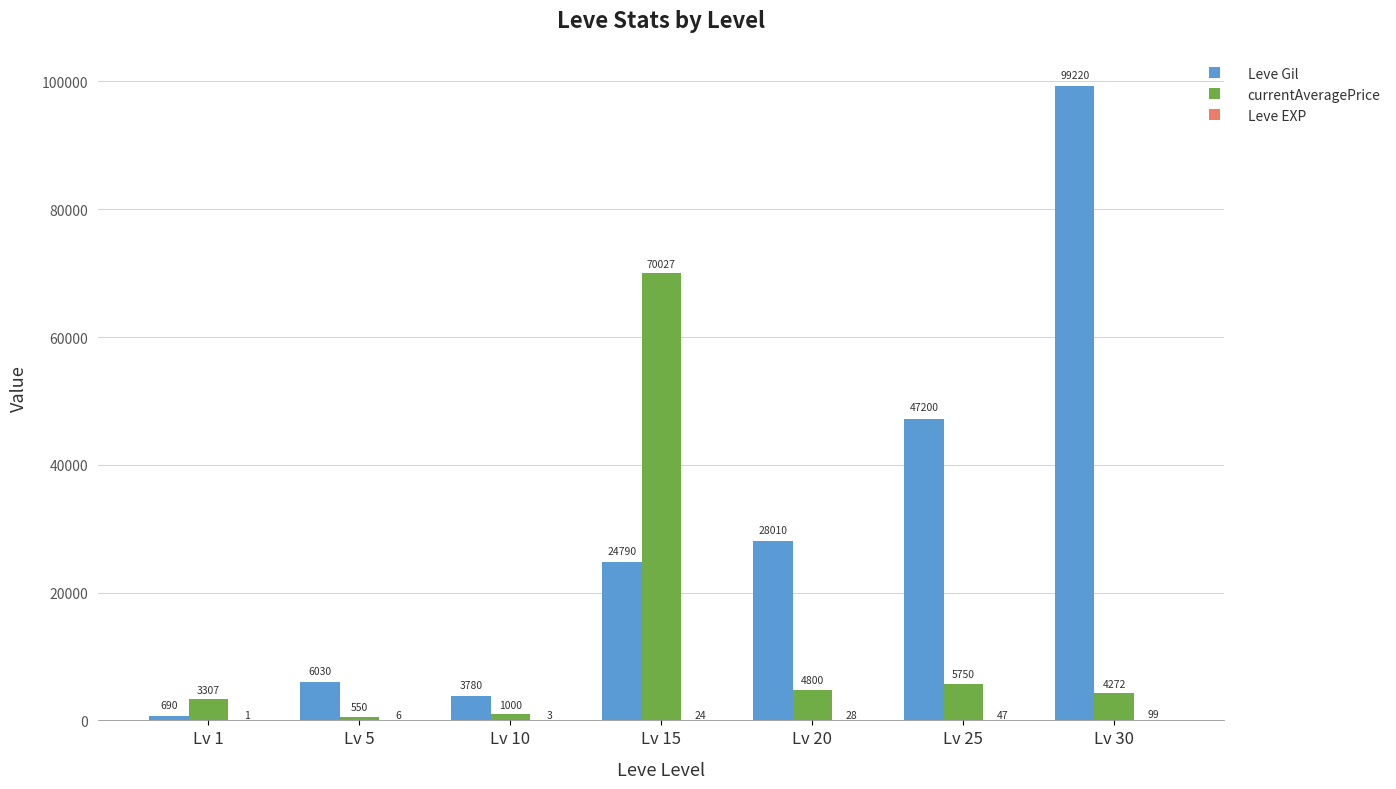

Is it true that Leve Gil equals 47200 at Lv 25?

True